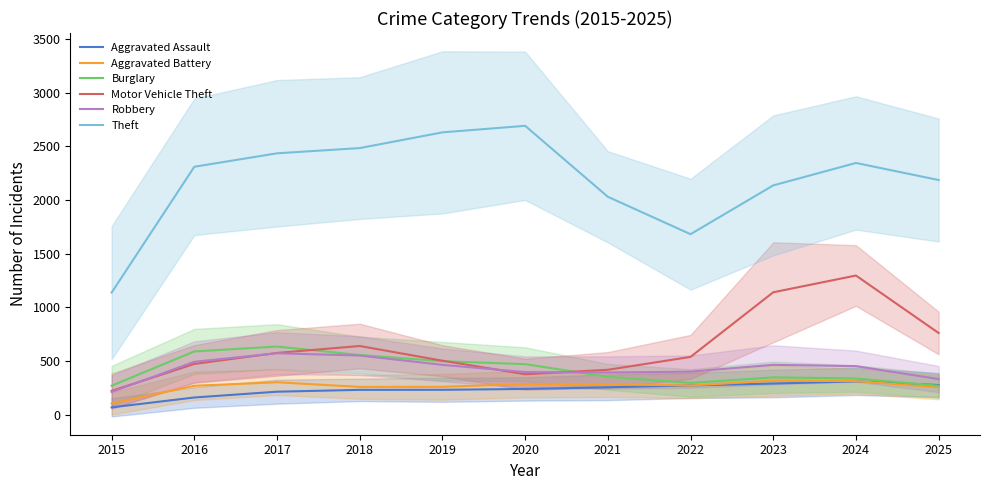

At which category does the chart reach its minimum across all series?

2015